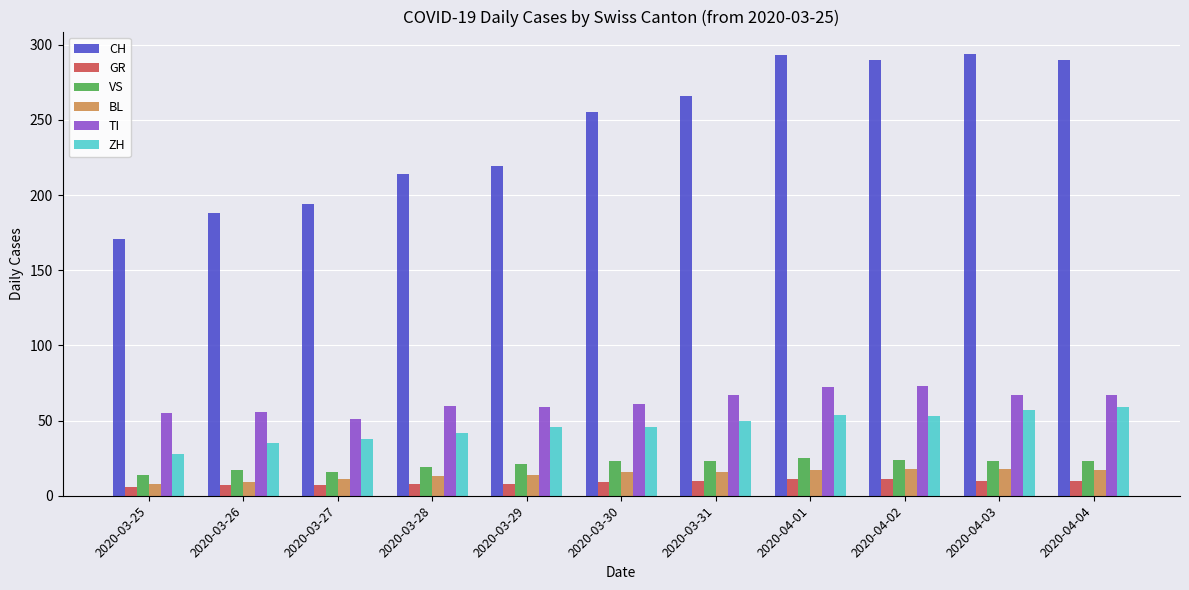

What is the sum of all CH values?

2674